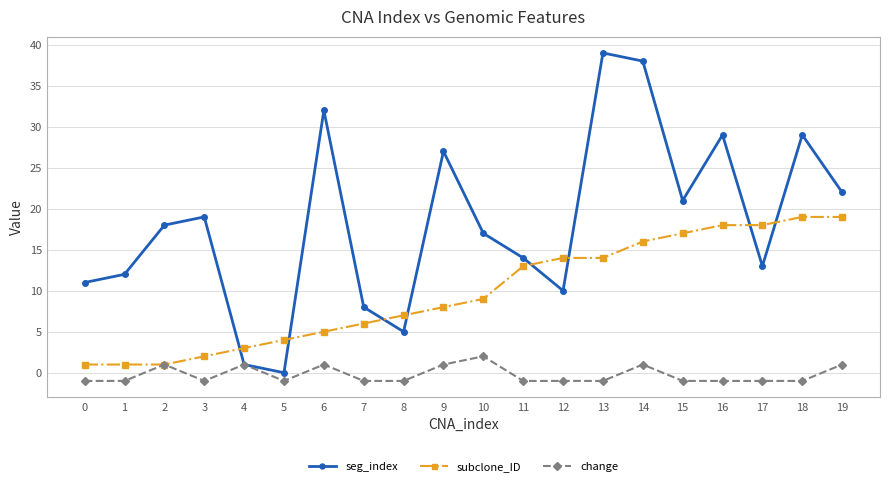

Which category has the highest value in the seg_index series?

13